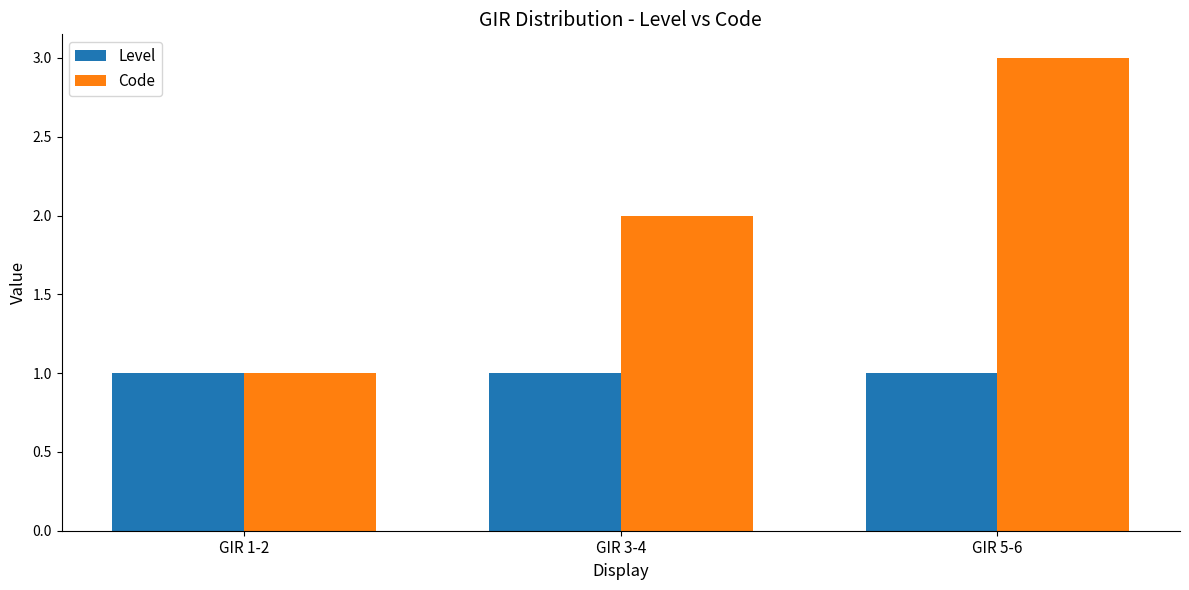

What position from the right is GIR 1-2?

3